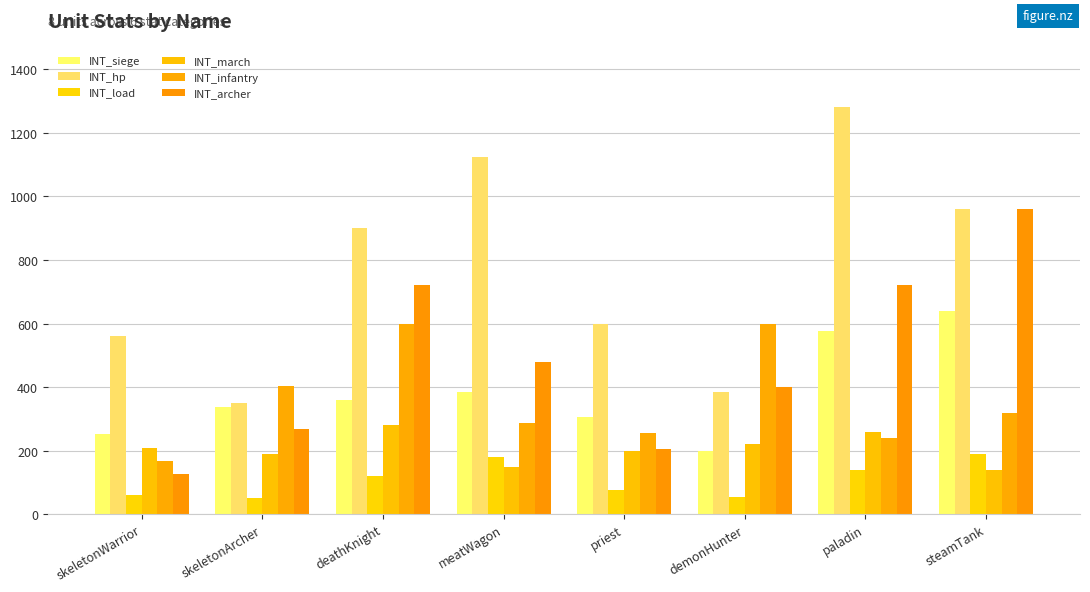

At which label does INT_siege reach its minimum?

demonHunter